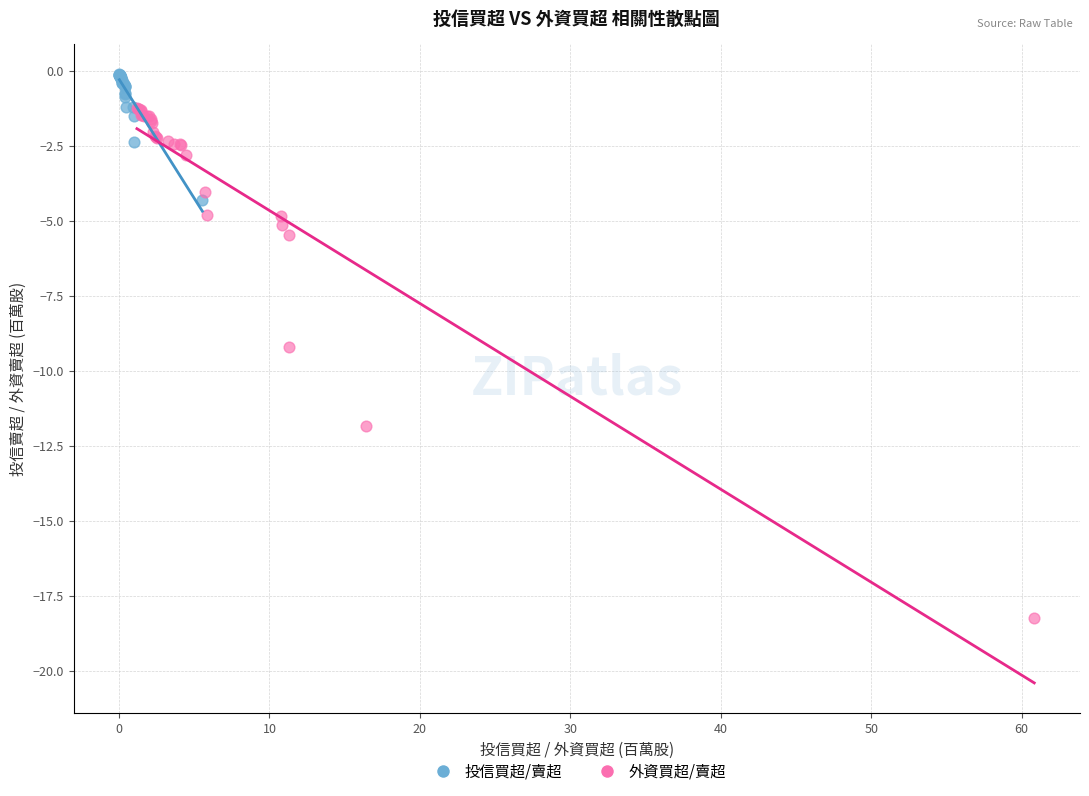

Which series contains the lowest Y value?

外資買超/賣超